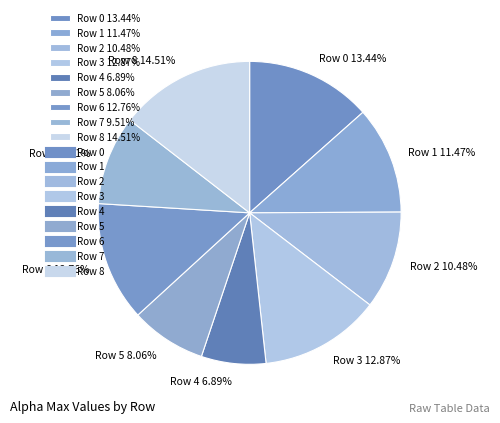

Combined, do Row 6 and Row 1 account for over 50%?

No